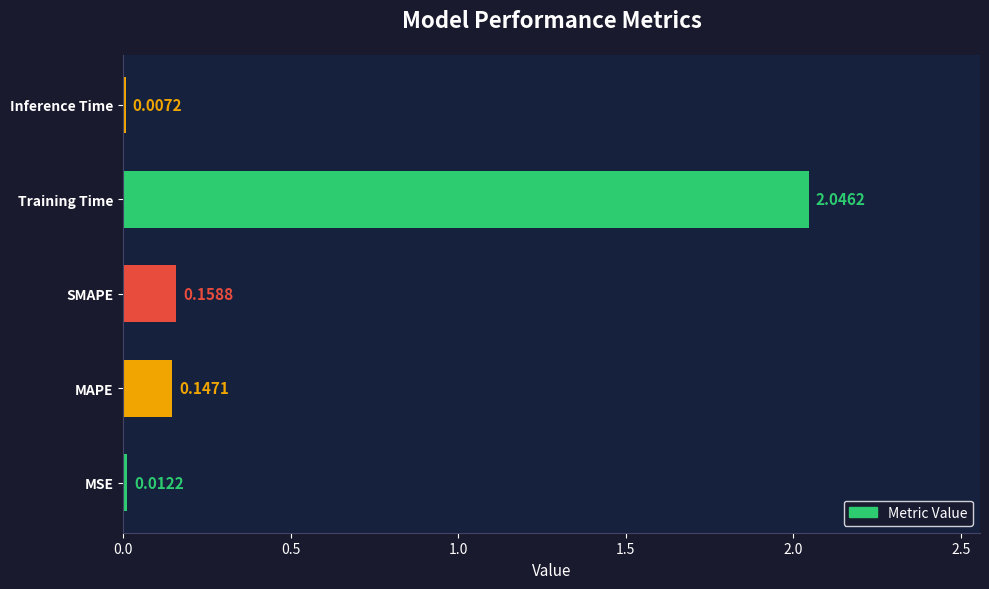

At which category does the chart reach its peak across all series?

Training Time